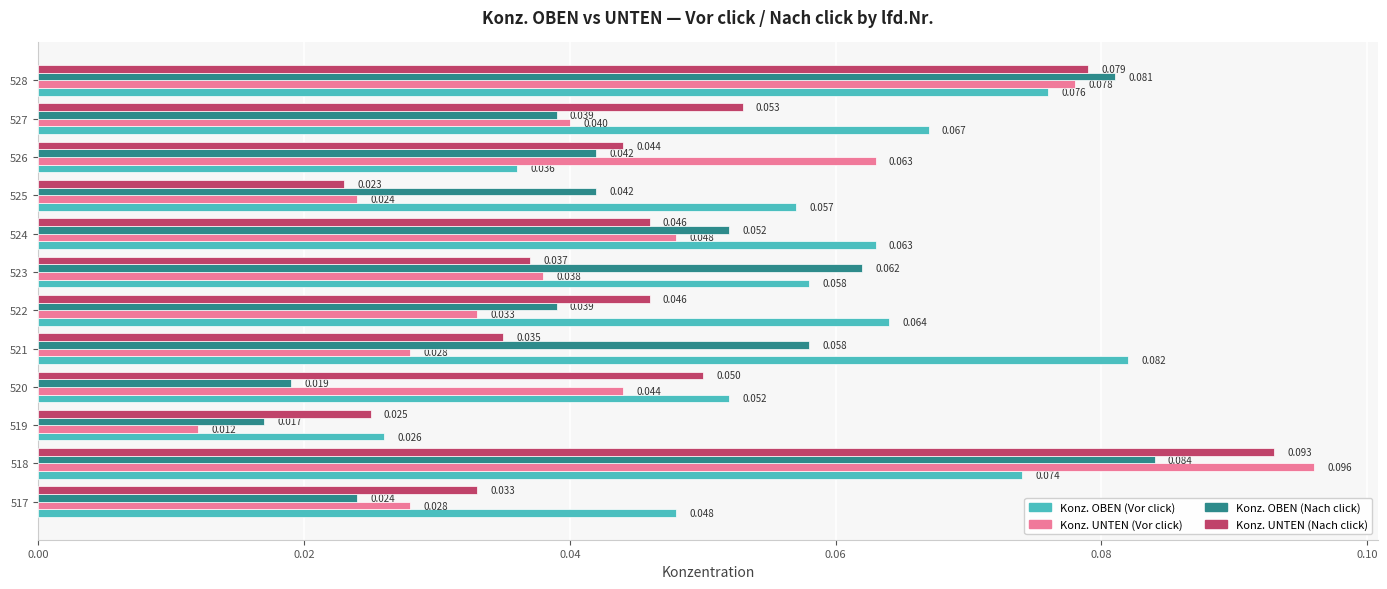

What is the sum of all Konz. UNTEN (Vor click) values?

0.5